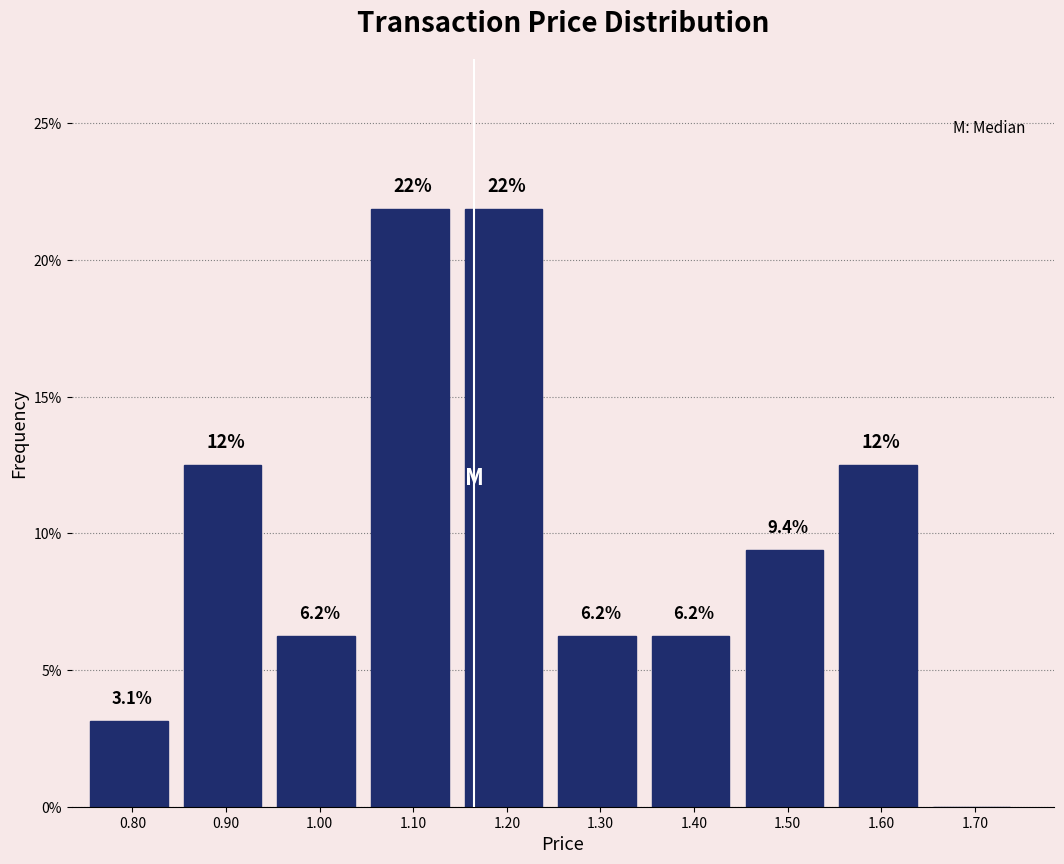

What is the maximum value shown in the chart?

21.9